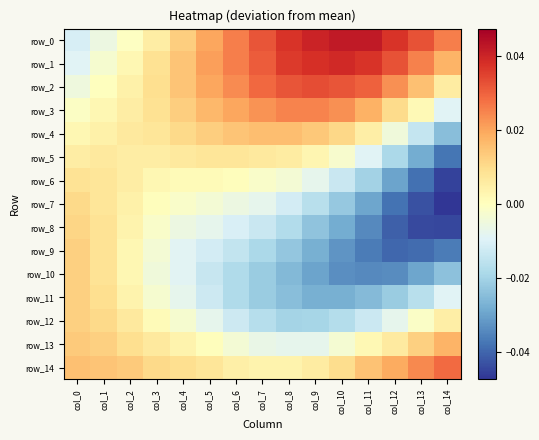

Which series has the largest range (max minus min)?

row_7